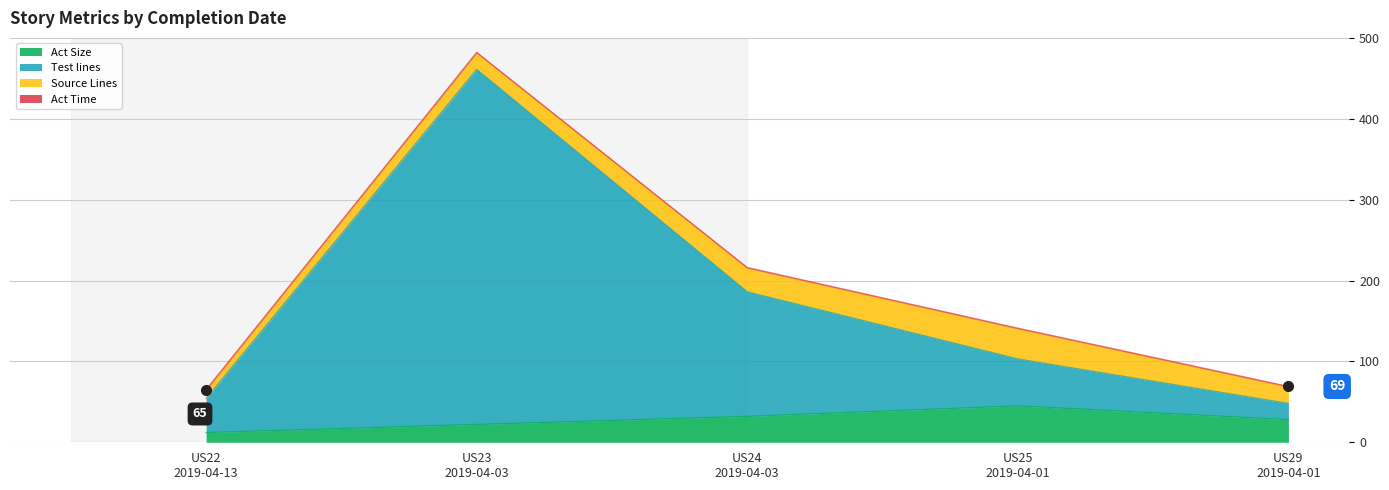

Which has a higher value, US29
2019-04-01 or US24
2019-04-03?

US24
2019-04-03